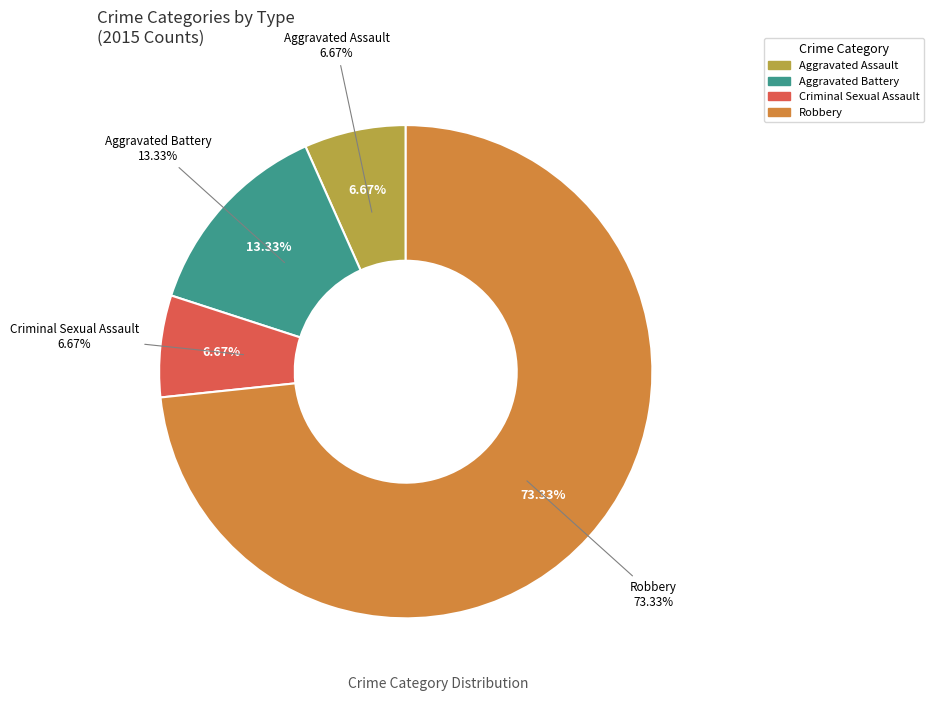

Which category accounts for the majority?

Robbery